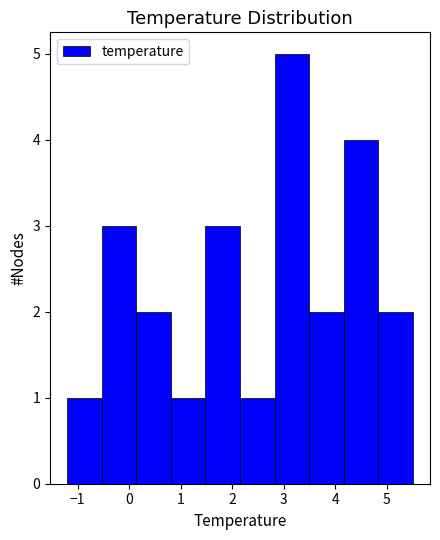

Reading left to right, transcribe this chart: for each bar, give the range it covers on the x-axis and its height. Neither the bar edges nor the heights are printed on the chart, so give them approximately, as read against the axes.

-1.20 to -0.53: 1
-0.53 to 0.14: 3
0.14 to 0.81: 2
0.81 to 1.48: 1
1.48 to 2.15: 3
2.15 to 2.82: 1
2.82 to 3.49: 5
3.49 to 4.16: 2
4.16 to 4.83: 4
4.83 to 5.50: 2